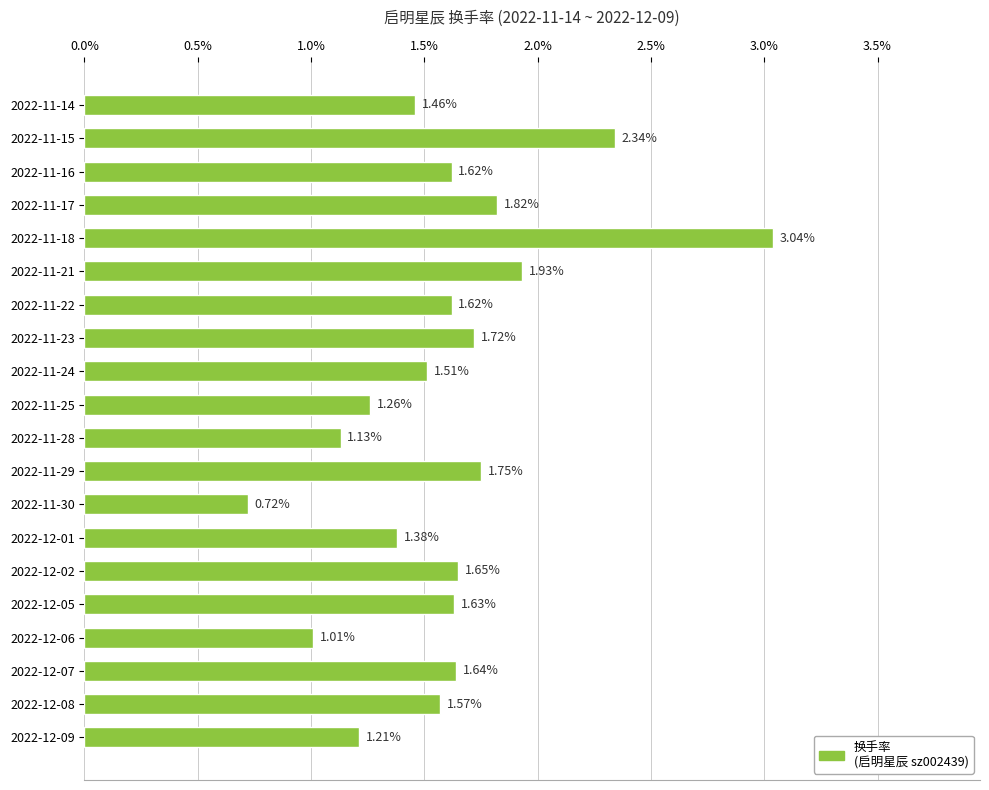

Between 2022-11-28 and 2022-12-05, which is larger?

2022-12-05